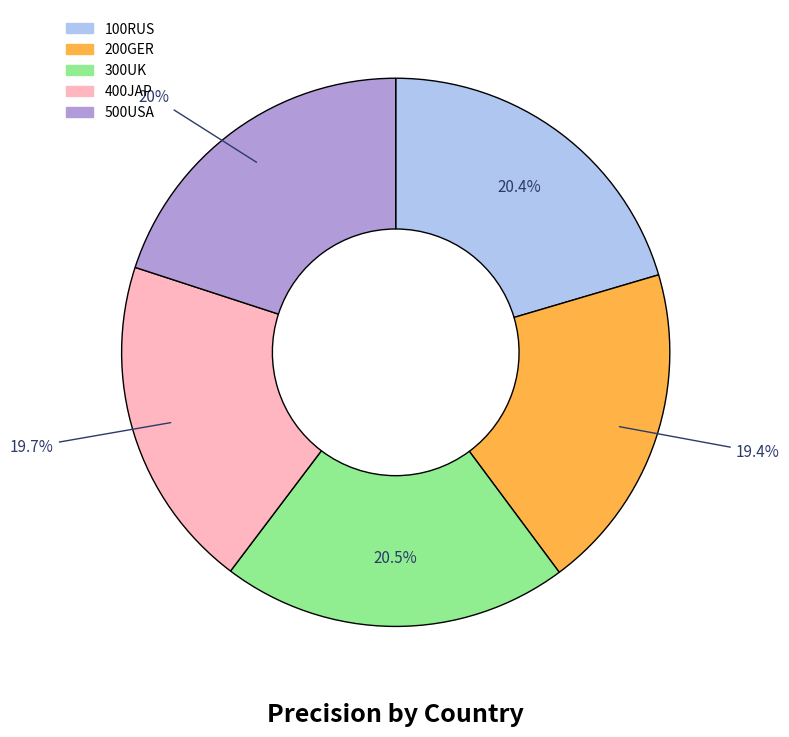

Which has a higher value, 300UK or 400JAP?

300UK